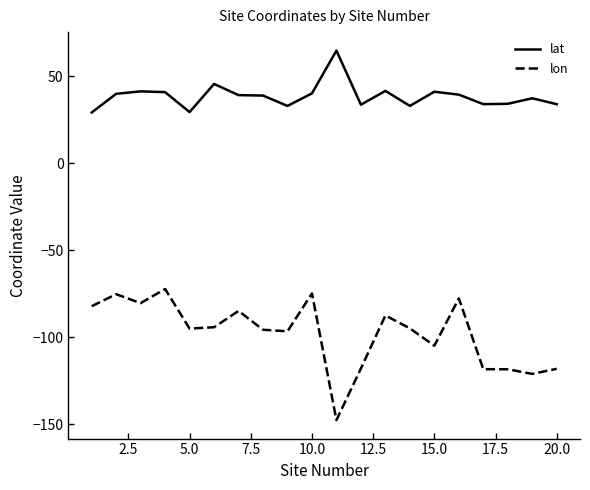

Which series has the widest spread of values?

lon